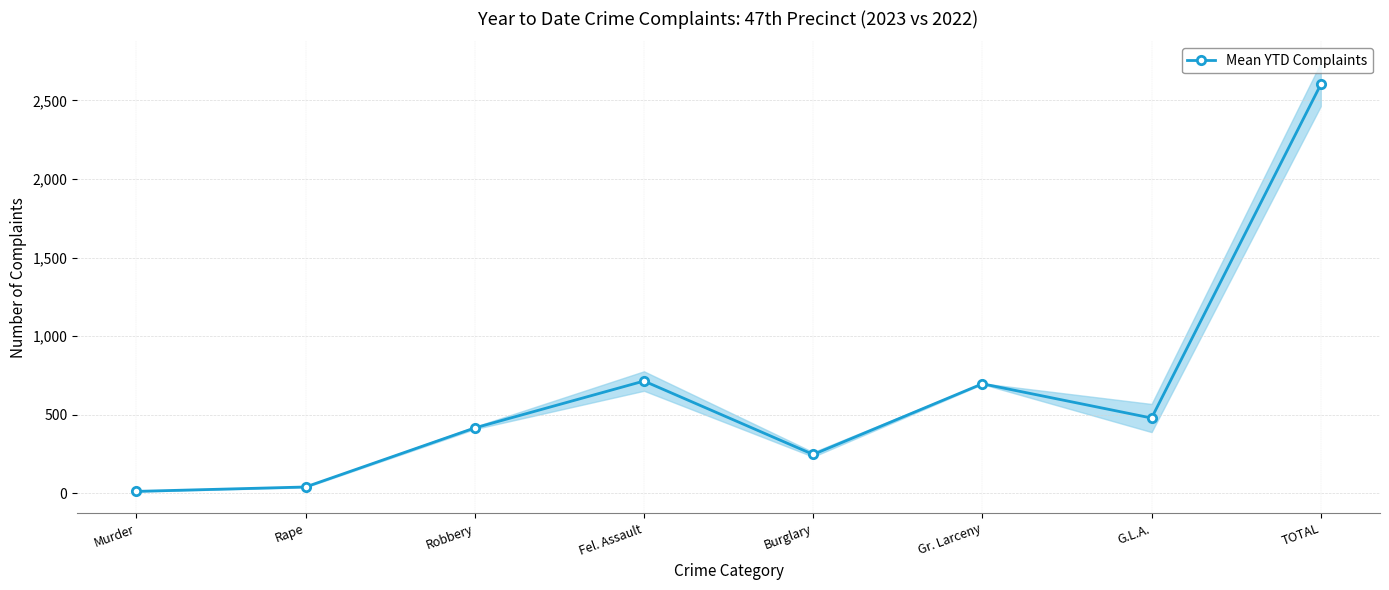

What is the change in value from Robbery to G.L.A.?

+63.0